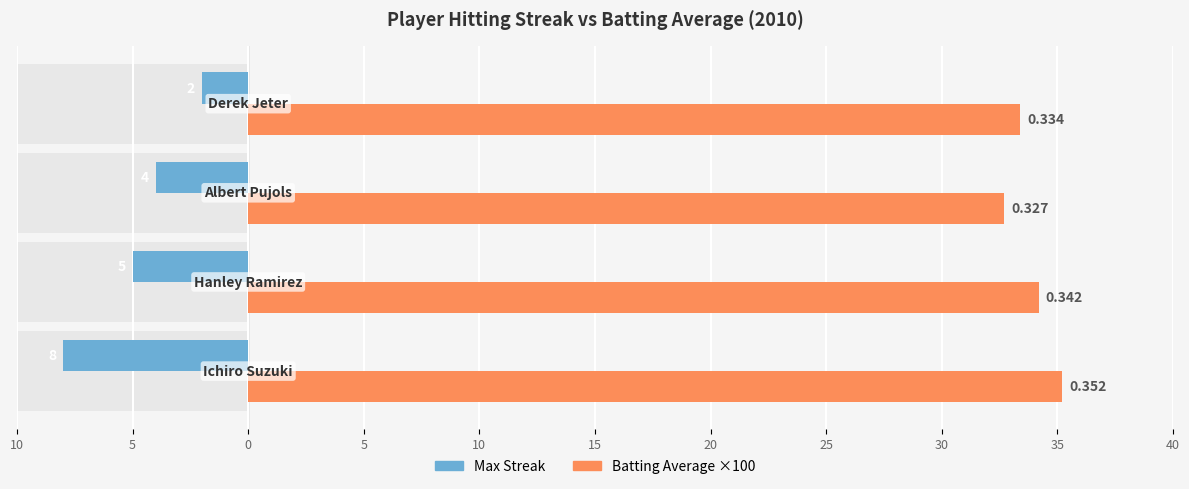

Reading left to right, list all the values displayed in this chart.

Max Streak: 10=-8.0	5=-5.0	0=-4.0	5=-2.0
Batting Average ×100: 10=35.2	5=34.2	0=32.7	5=33.4